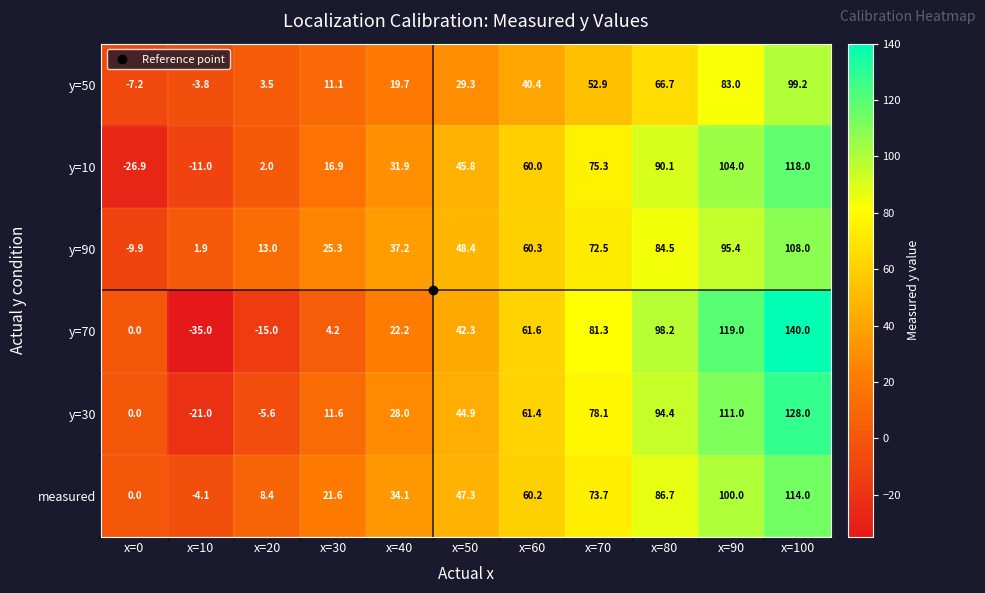

At which category does the chart reach its peak across all series?

x=100